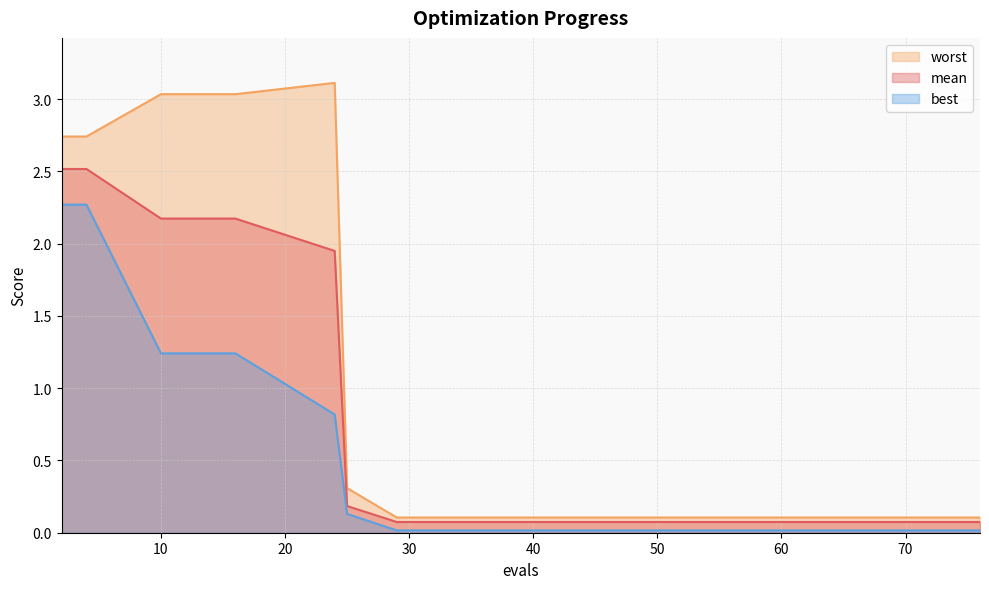

What is the total value across all series at 51?

0.2